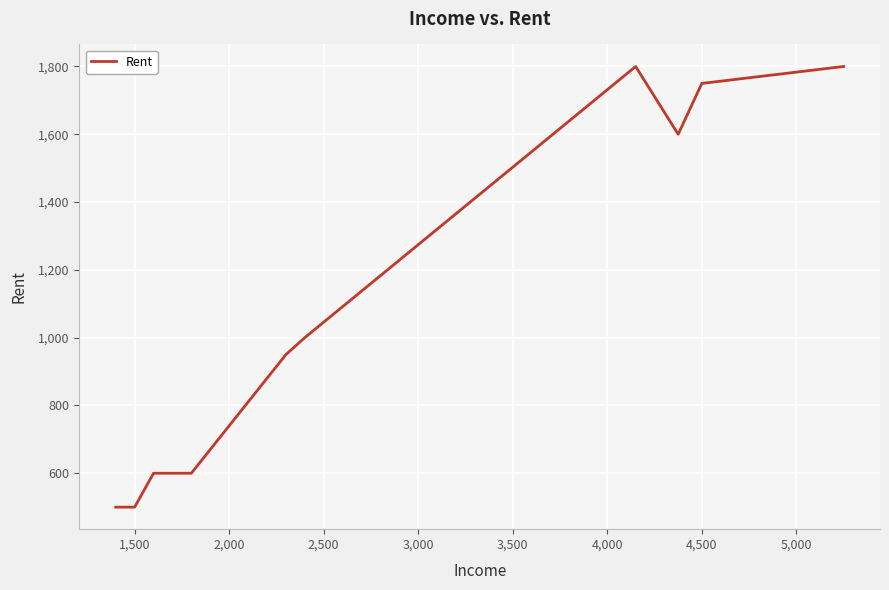

What is the maximum value shown in the chart?

1800